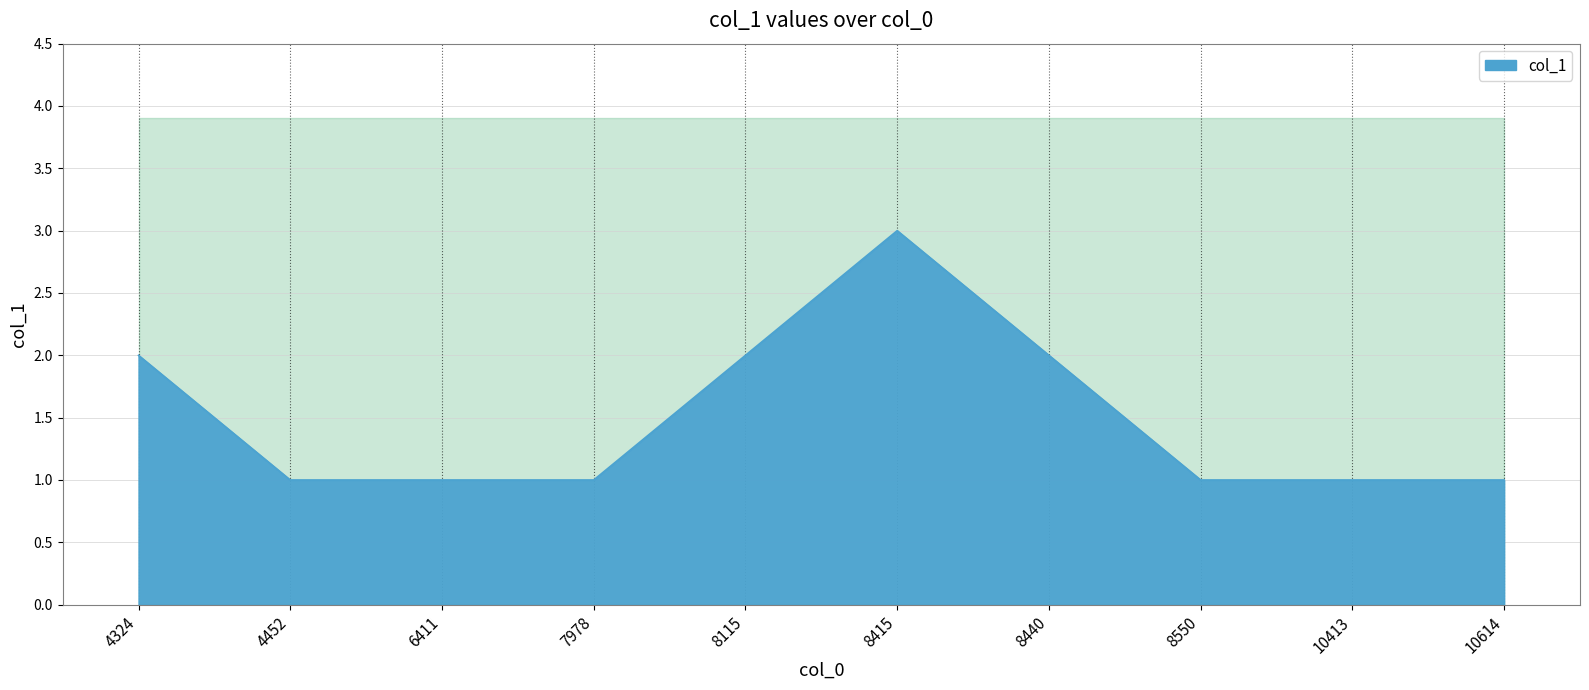

Is it true that the value at 6411 is 1?

True